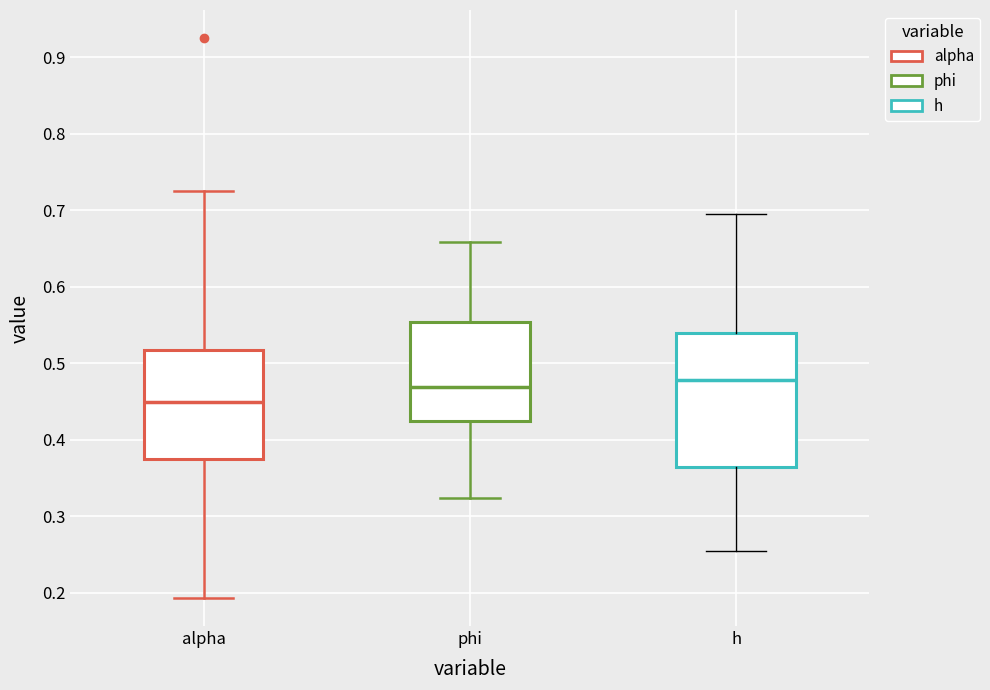

Reading left to right, transcribe this box plot: for each box, give where its median line is, the range the box spans, and where its two whiskers end, as read against the y-axis. The values are not printed on the chart, so give them approximately, as read against the axis.

alpha: median 0.45, box 0.38 to 0.52, whiskers 0.19 to 0.73
phi: median 0.47, box 0.42 to 0.55, whiskers 0.32 to 0.66
h: median 0.48, box 0.36 to 0.54, whiskers 0.25 to 0.69